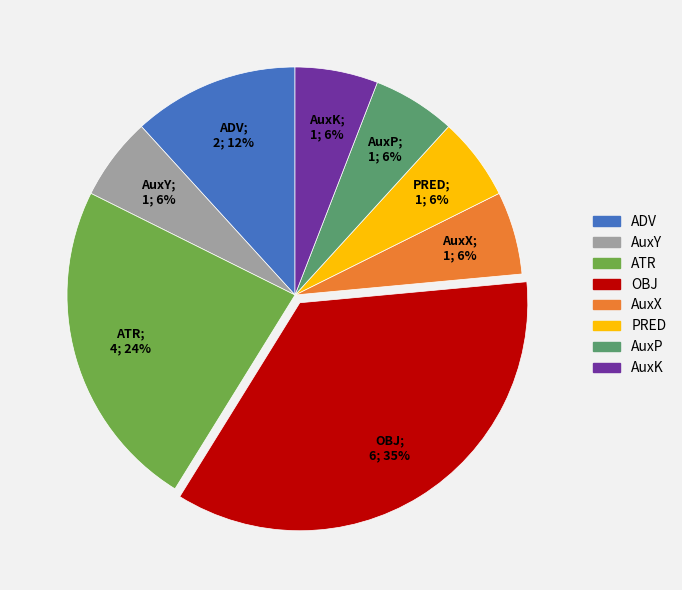

Count the number of slices in the pie.

8